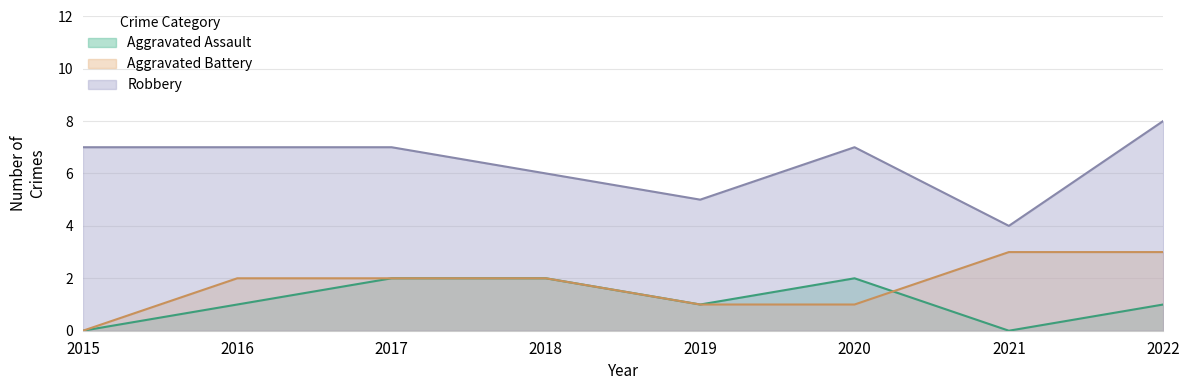

Where does the Aggravated Assault series first go above 1?

2017